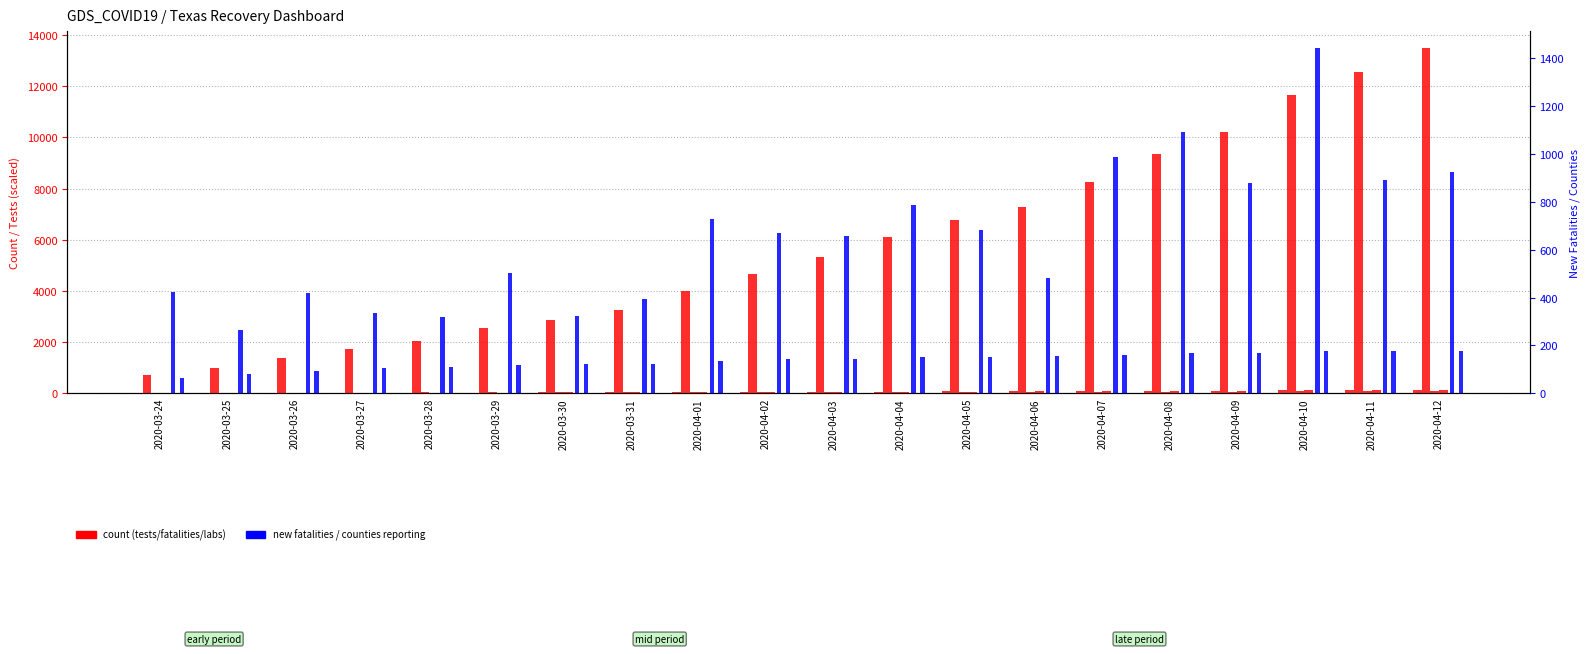

How many data points in New Fatalities are above 669?

9